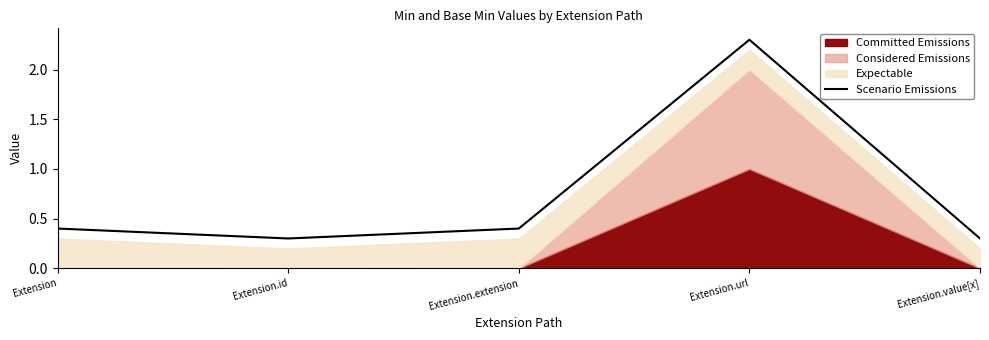

How many values are between 0 and 1?

4